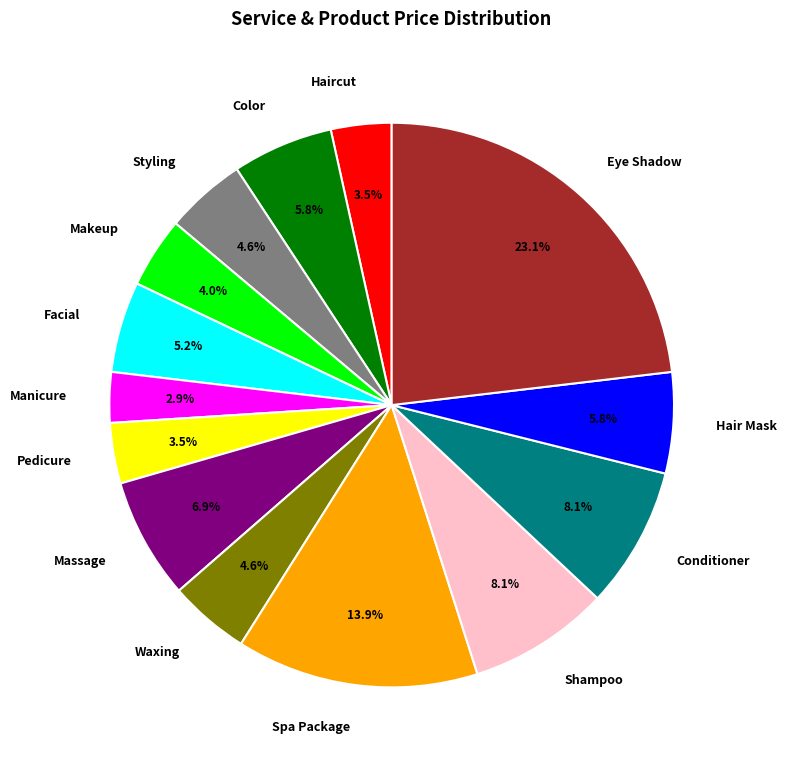

How many slices are in this pie chart?

14